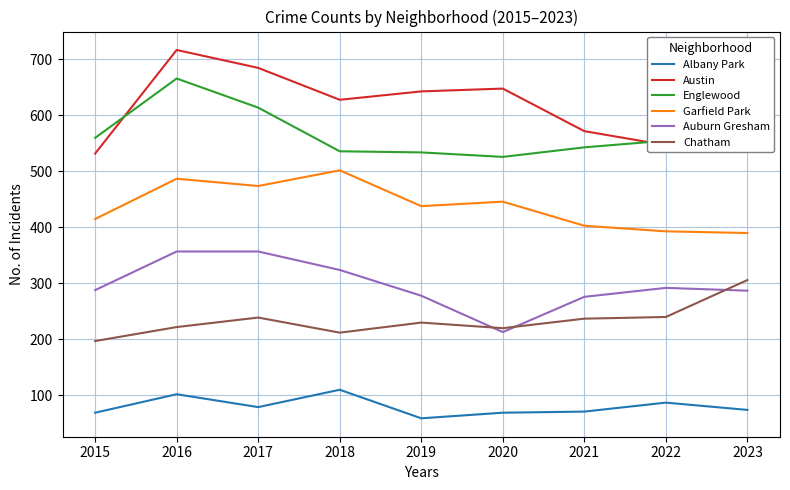

Does the chart have visible grid lines?

Yes